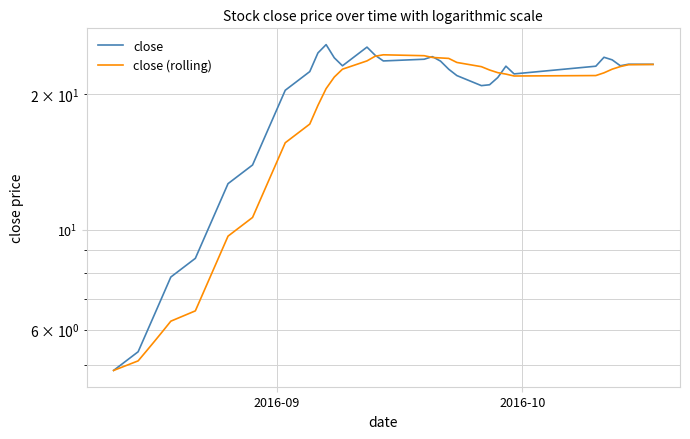

How many interior local peaks does the close (rolling) series have?

1